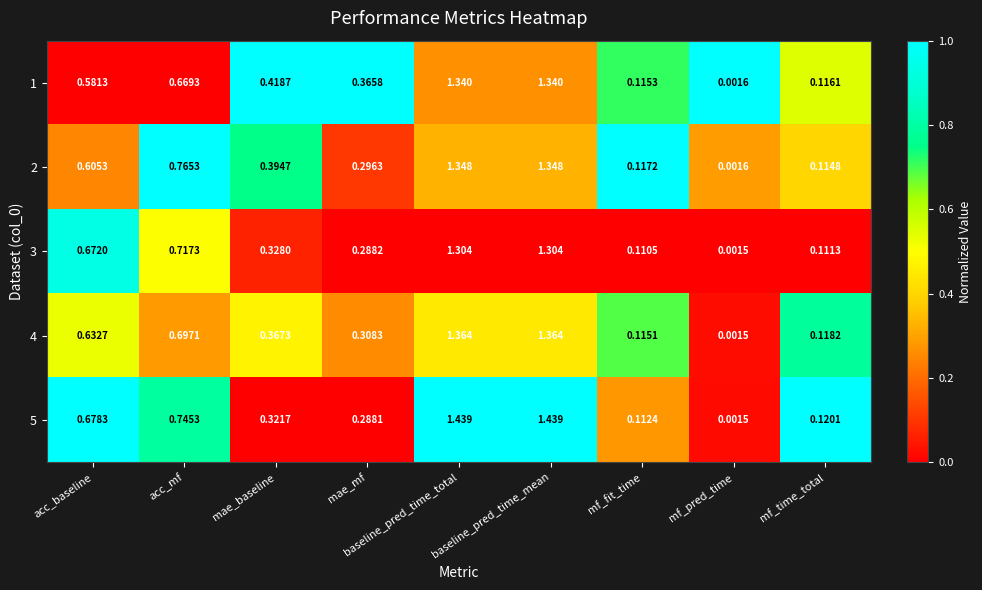

At which label does 5 reach its minimum?

mf_pred_time